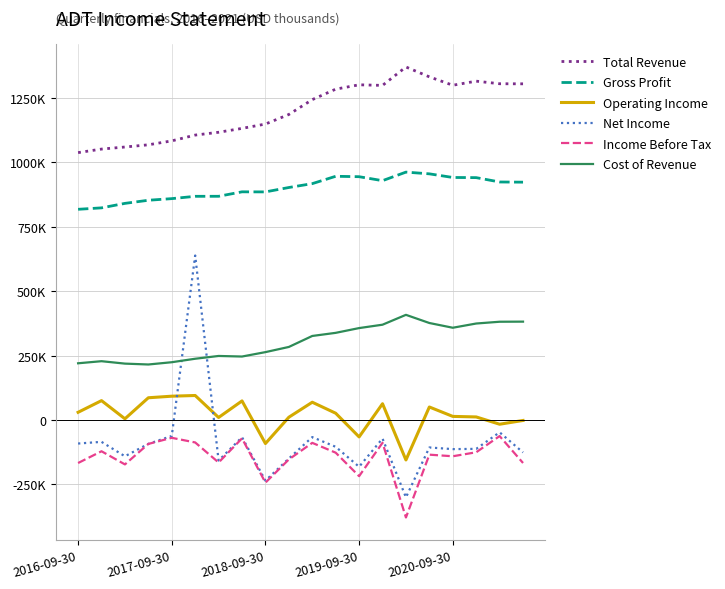

How many interior local valleys does the Gross Profit series have?

2